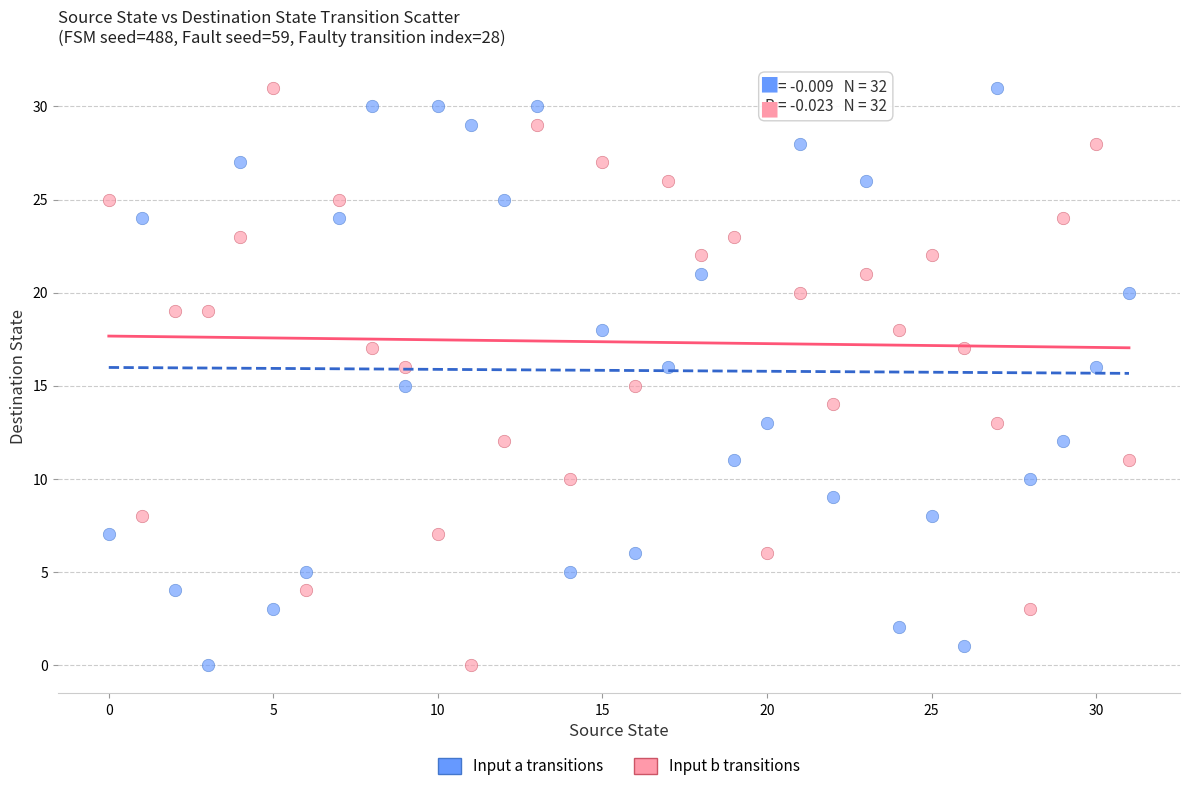

Across all data points, what is the range of Y values (max minus min)?

31